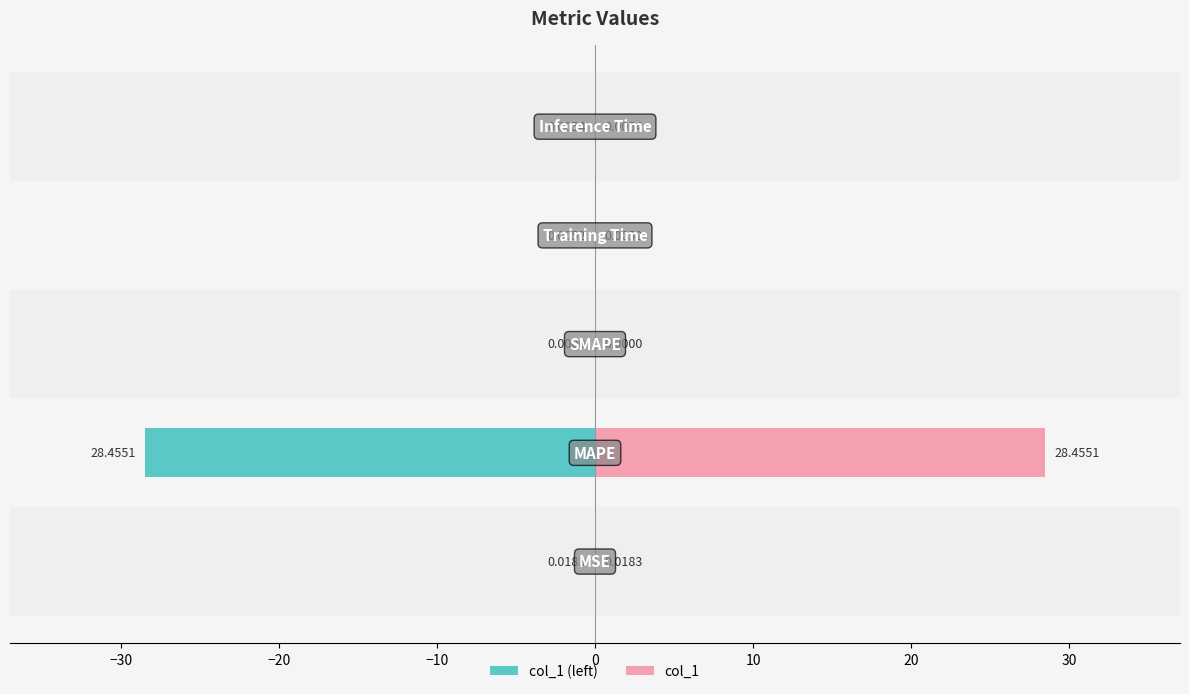

Reading right to left, extract all data points from this chart.

col_1 (left): 0=-0.0	−10=-0.0	−20=0.0	−30=-28.5	−40=-0.0
col_1: 0=0.0	−10=0.0	−20=0.0	−30=28.5	−40=0.0